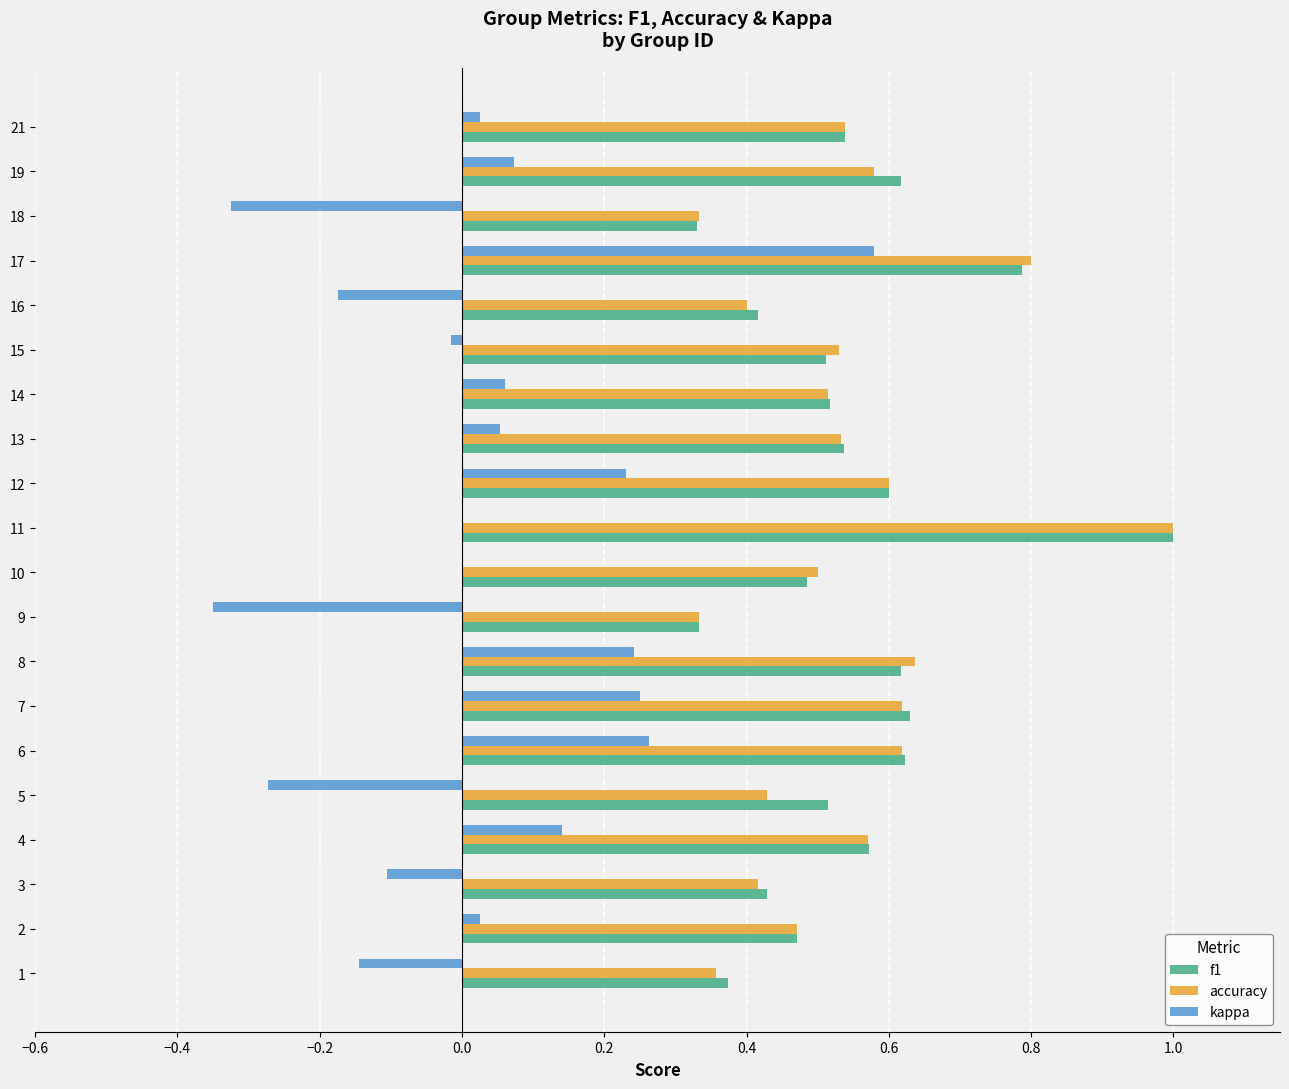

Count the accuracy values in the range 0 to 1.

20